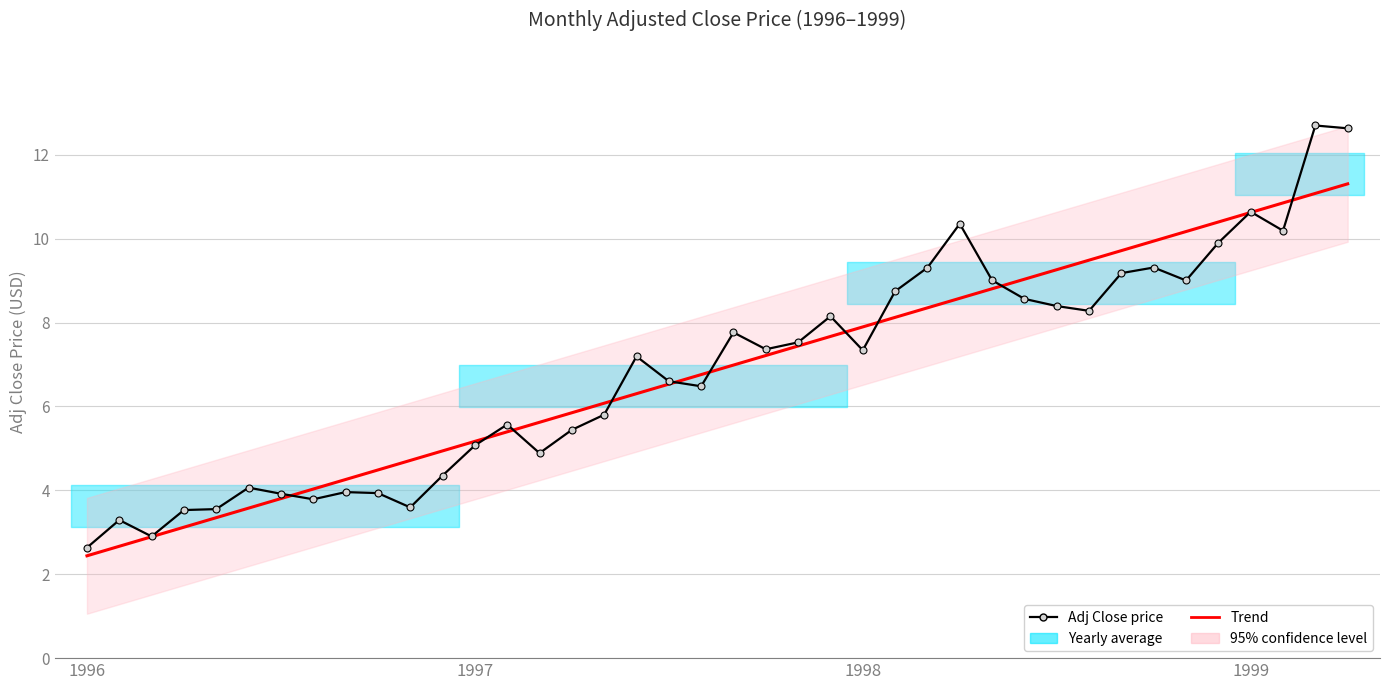

What is the lowest value of the Trend series?

2.4